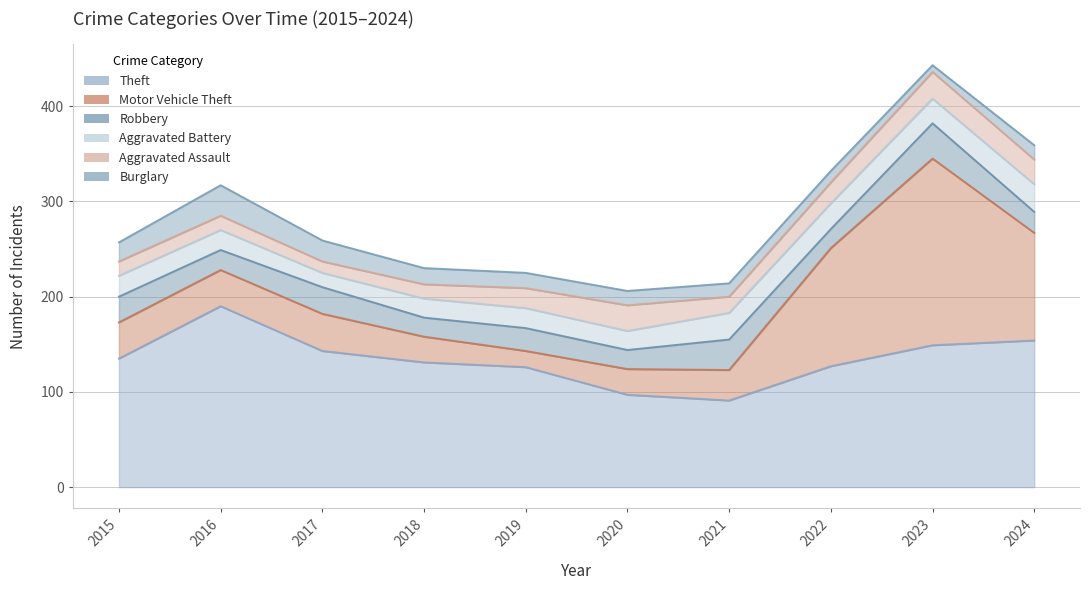

The Motor Vehicle Theft series shows 58 at 2022. True or false?

False